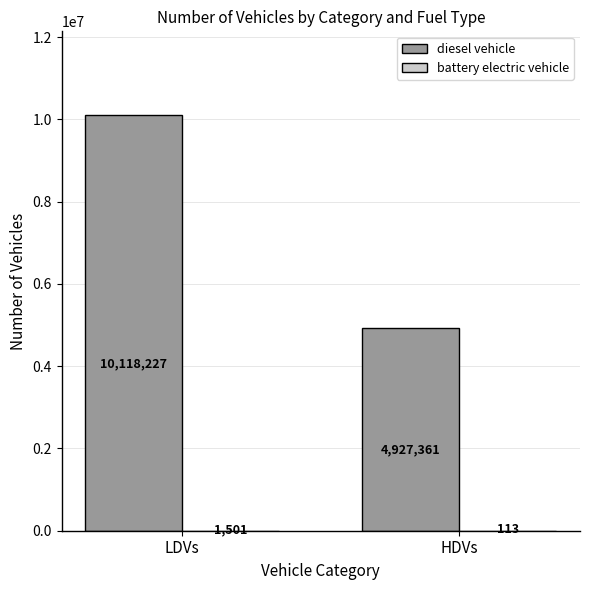

Between LDVs and HDVs, which series saw the biggest shift?

diesel vehicle